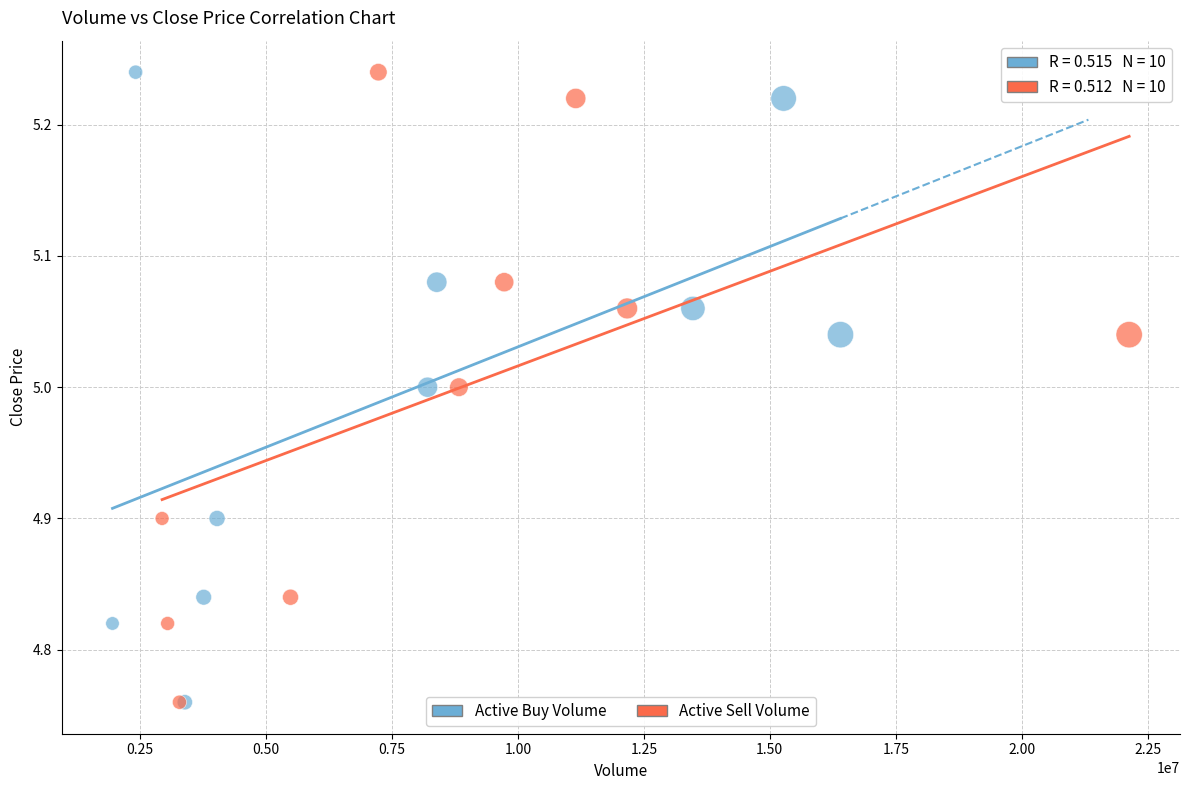

What are all the series names shown in the legend?

Active Buy Volume, Active Sell Volume